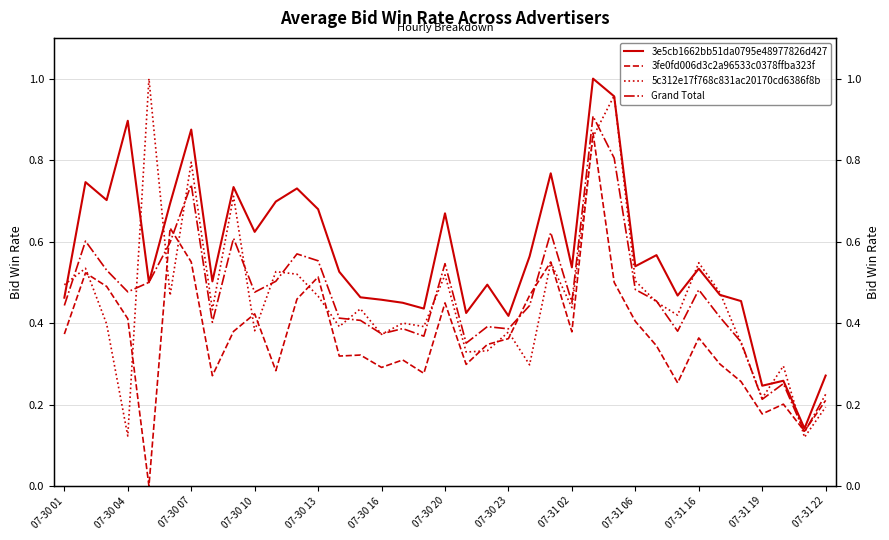

Between 30 and 14, which is larger?

30